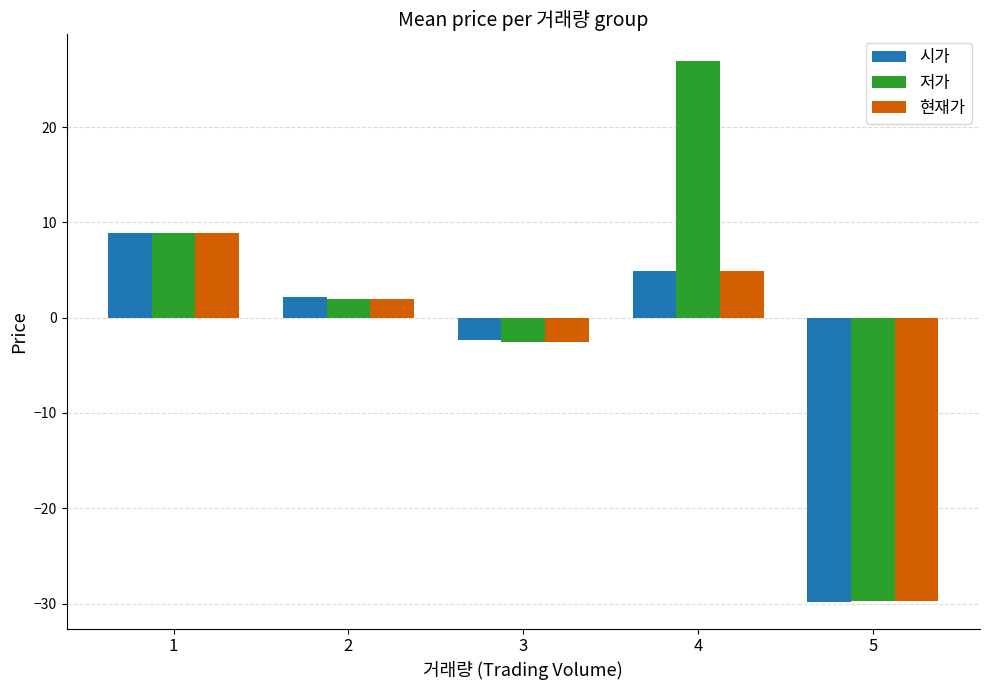

How many distinct data groups are displayed?

3